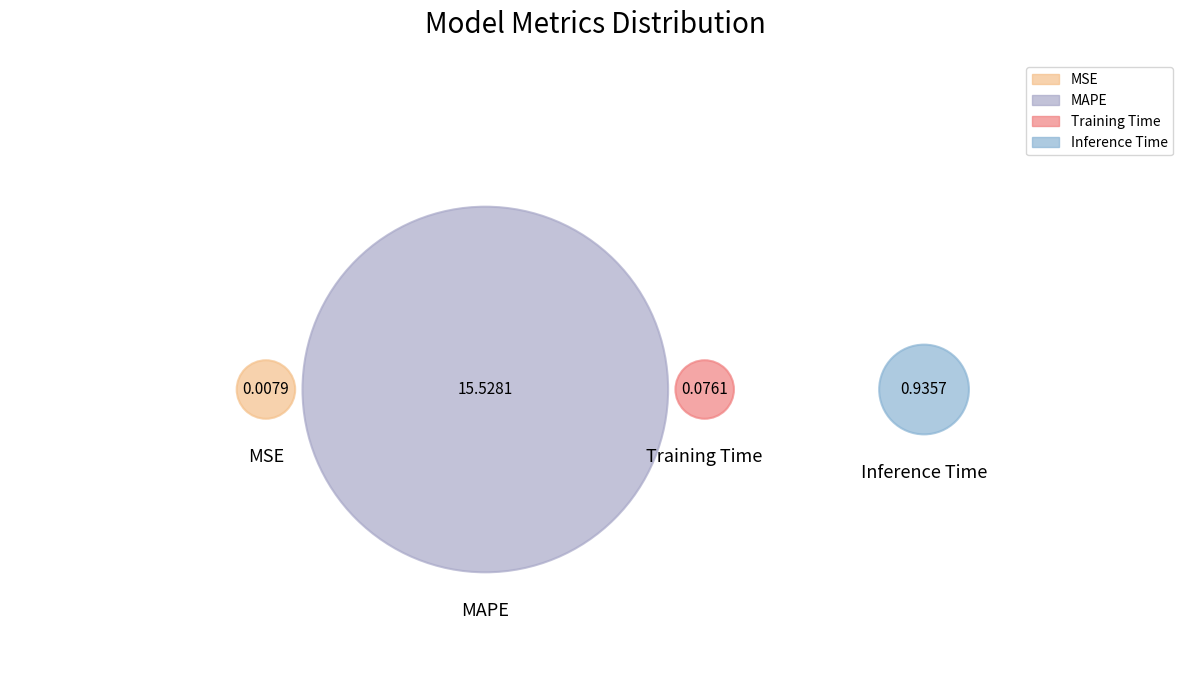

Which has a higher value, MAPE or Training Time?

MAPE